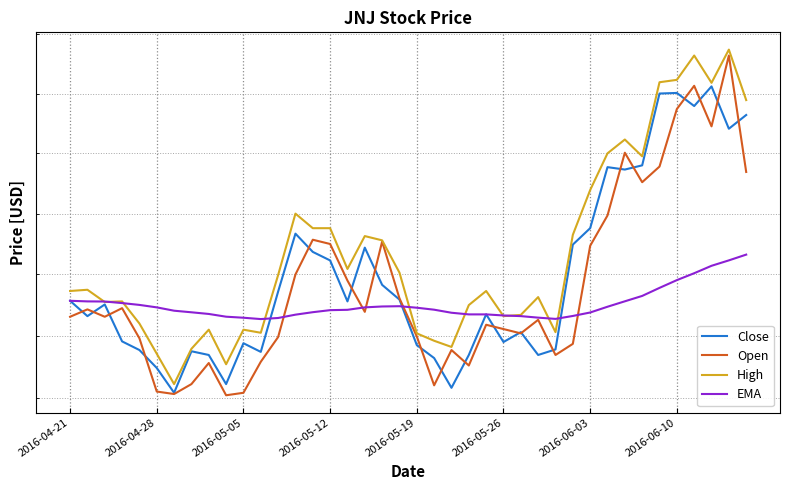

Does the chart display data point markers on the line(s)?

No